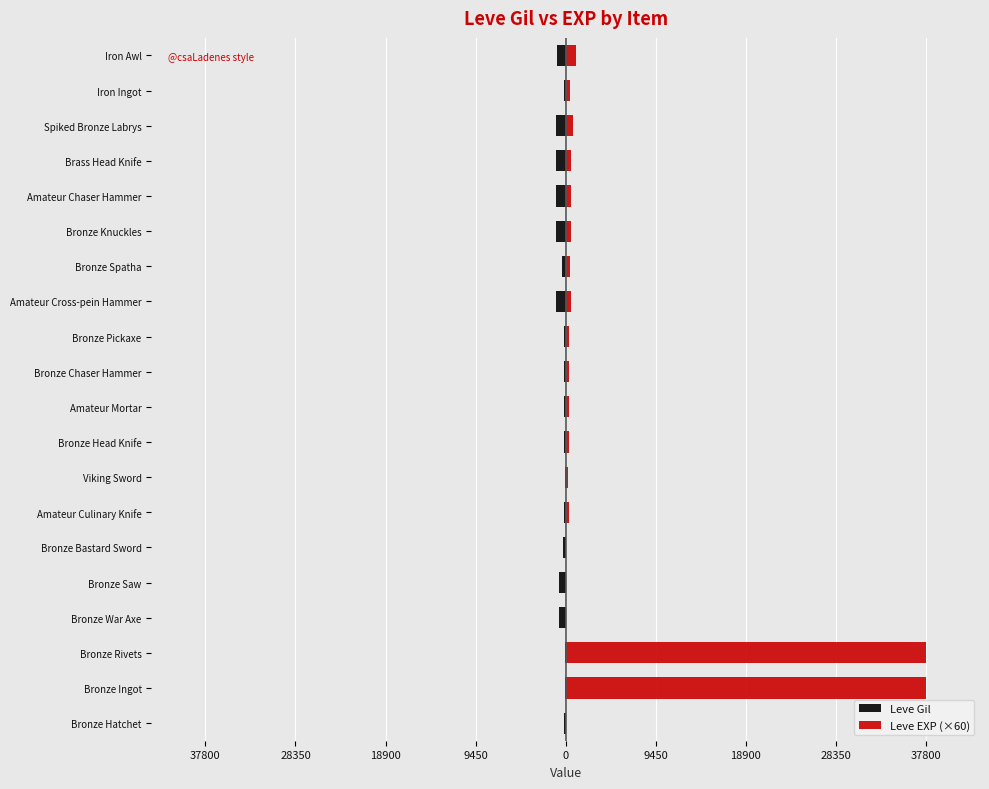

What is the maximum value shown in the chart?

37800